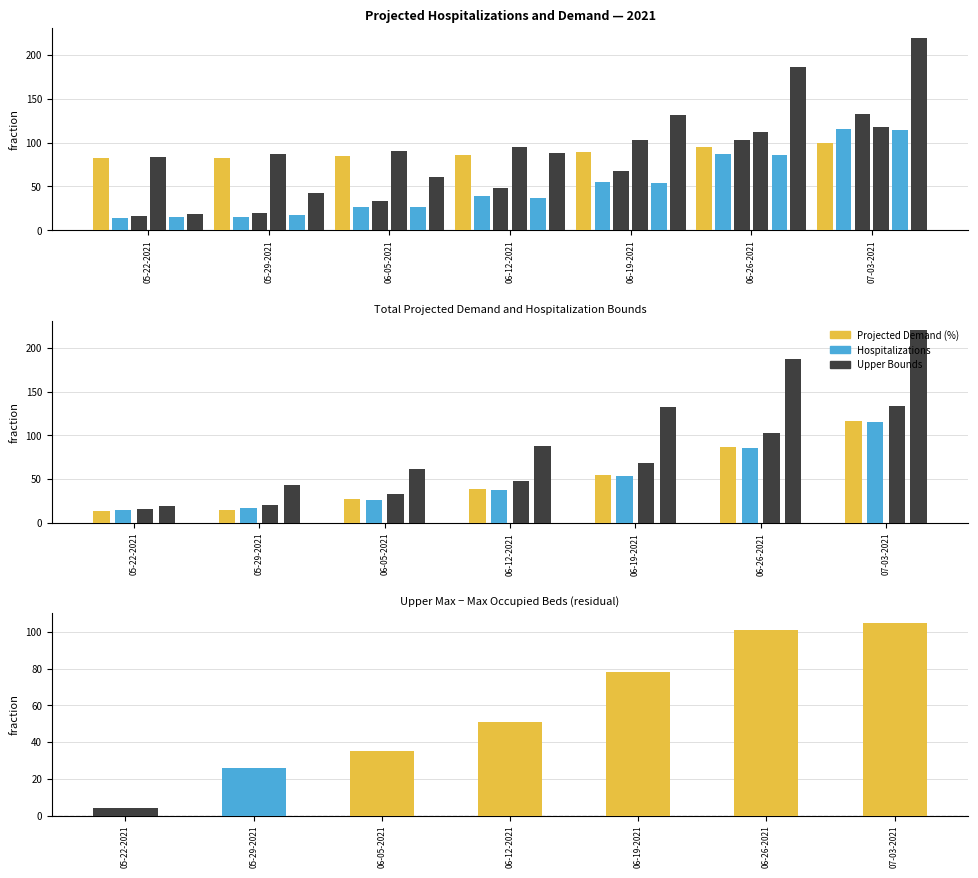

Is it true that Upper Hospitalization Bound equals 68.0 at 06-19-2021?

True